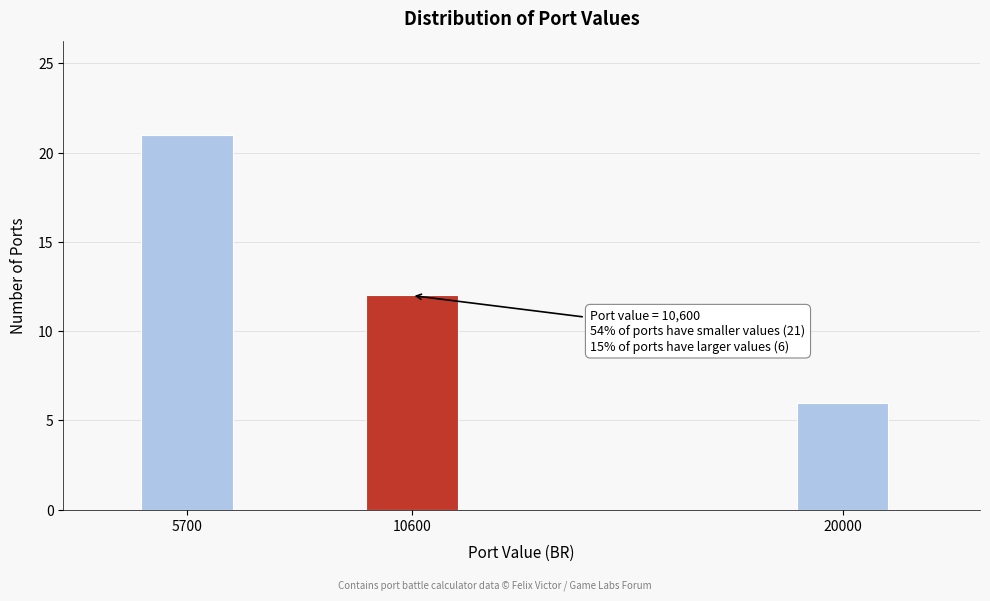

Reading left to right, extract all data points from this chart.

21	12	6